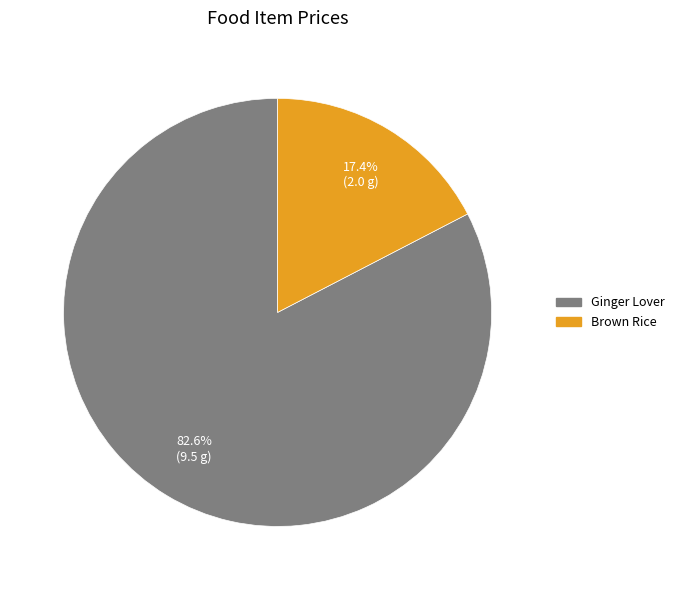

Count the number of slices in the pie.

2